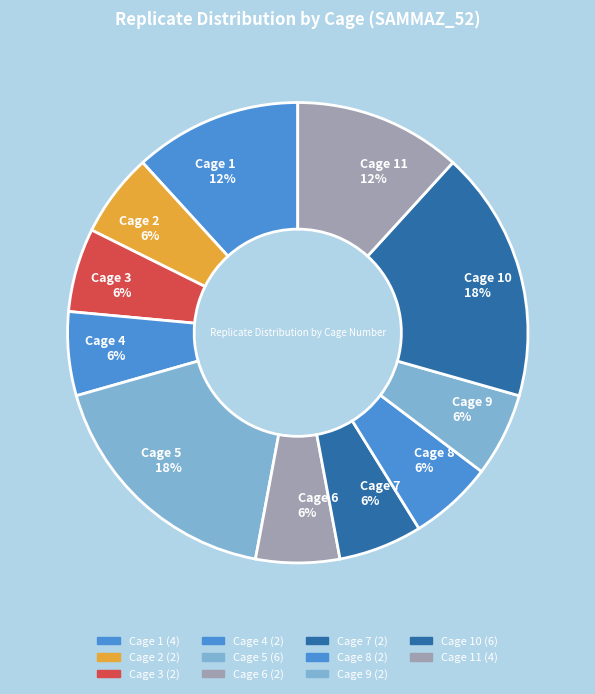

Approximately how many times larger is the value at Cage 4 6% compared to Cage 11 12%?

0.5